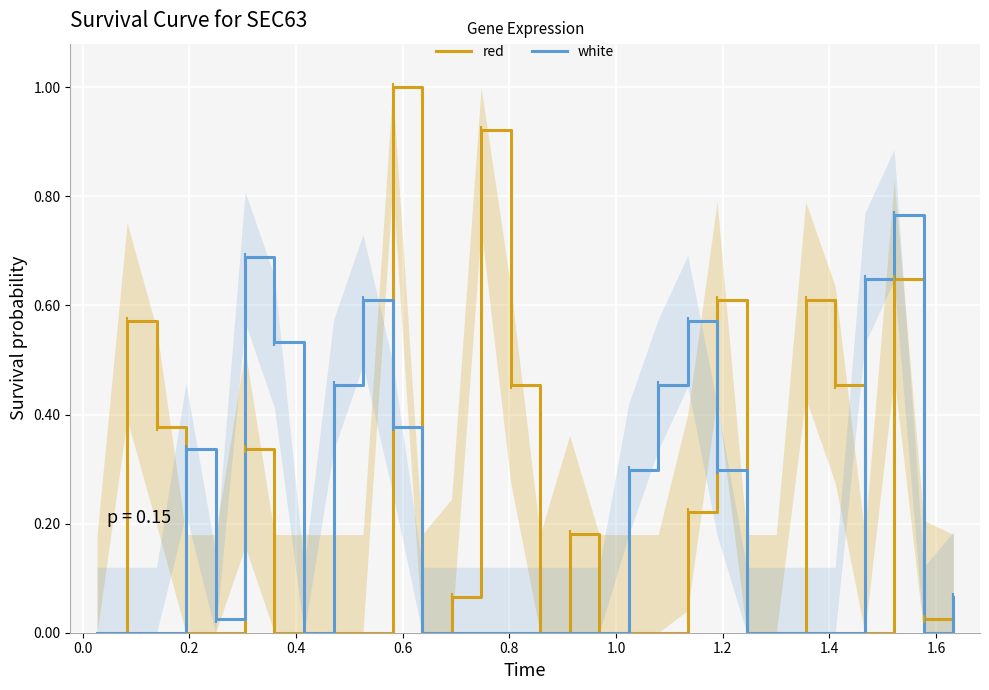

Rank the series by their maximum value, from lowest to highest.

white, red